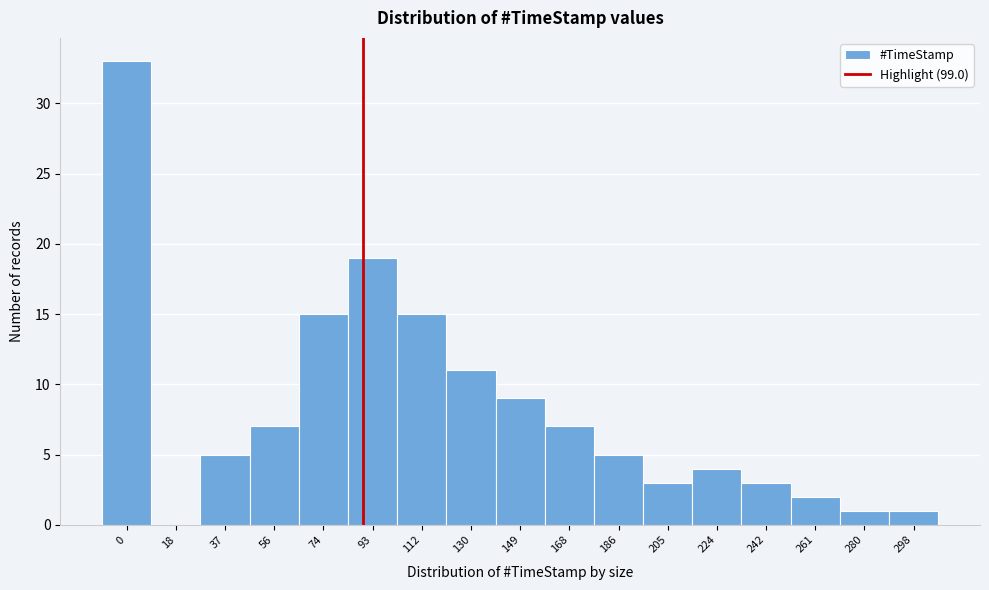

Reading left to right, transcribe all the data shown in this chart.

0=33	18=0	37=5	56=7	74=15	93=19	112=15	130=11	149=9	168=7	186=5	205=3	224=4	242=3	261=2	280=1	298=1